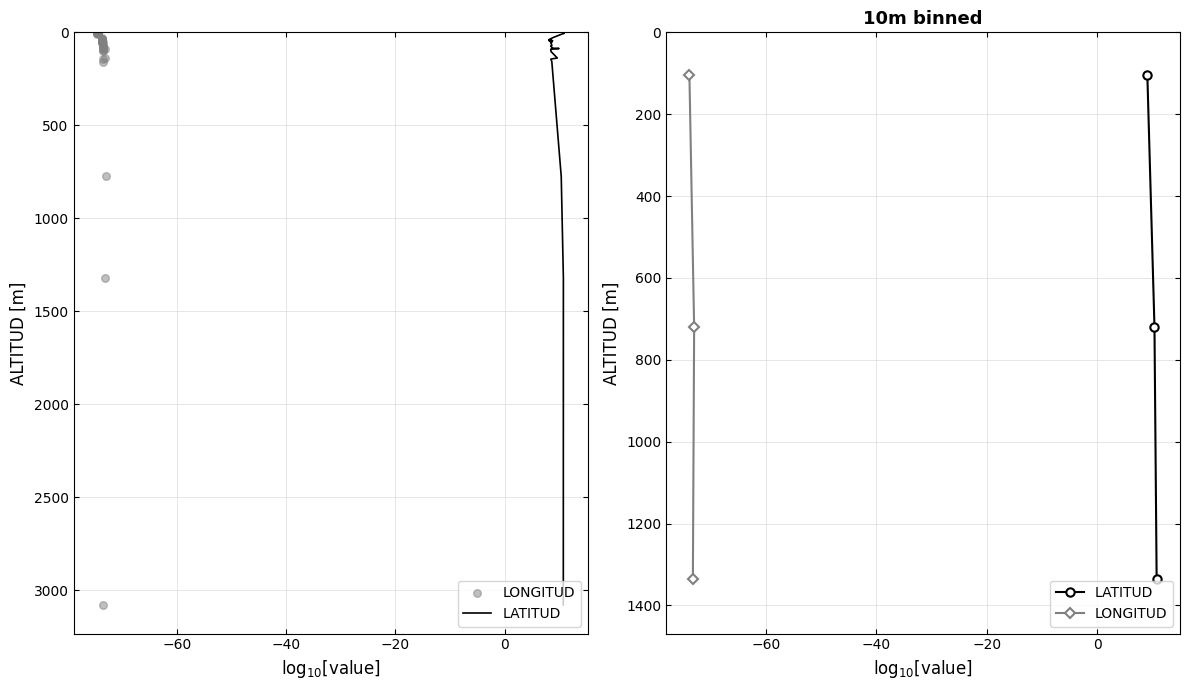

Which series contains the lowest Y value?

LATITUD